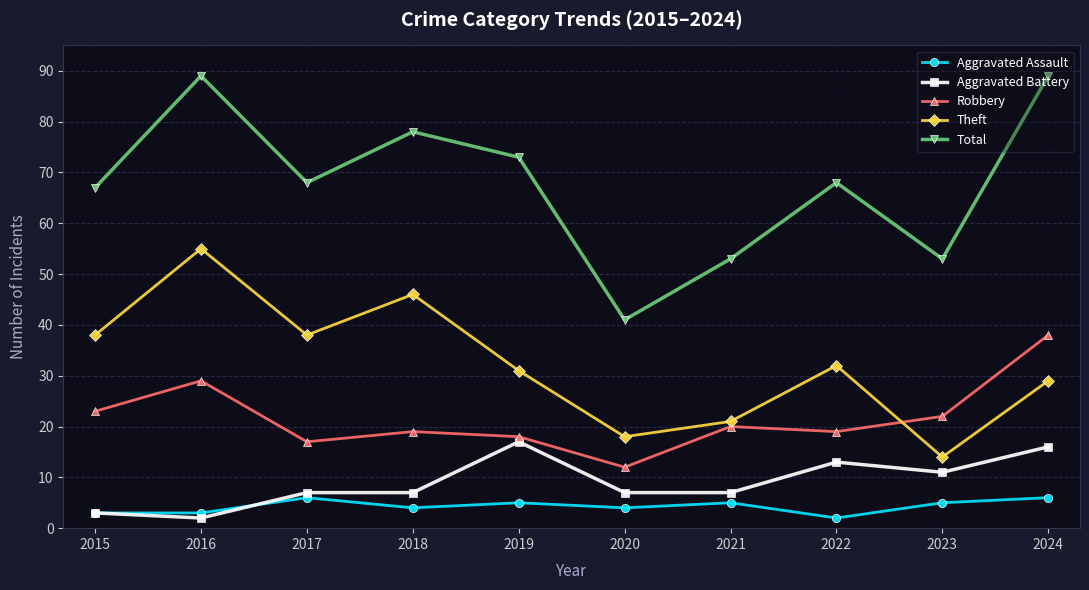

True or false: Total has more than 0 interior local peaks.

True